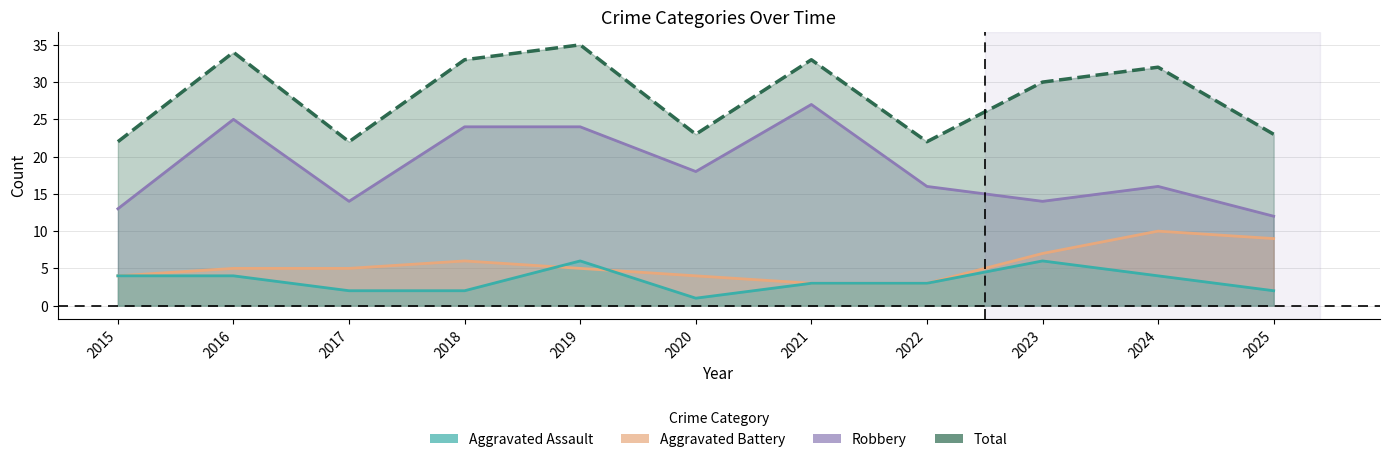

In Total, how many points are lower than both neighbors (excluding endpoints)?

3